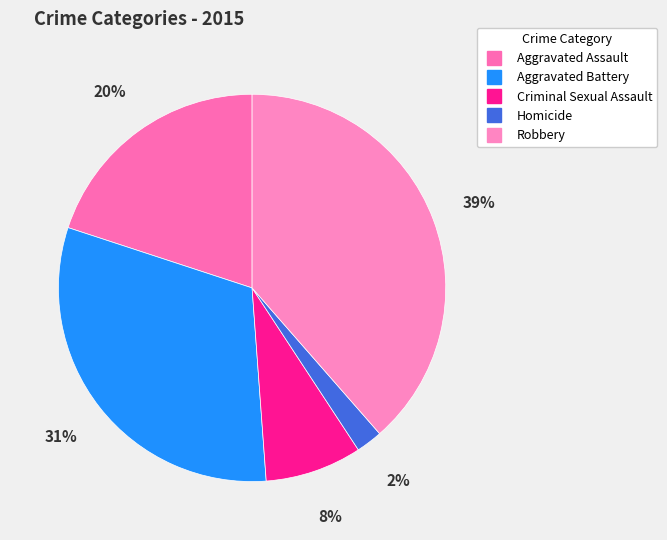

To the nearest percent, what percentage of the pie is Robbery?

39%